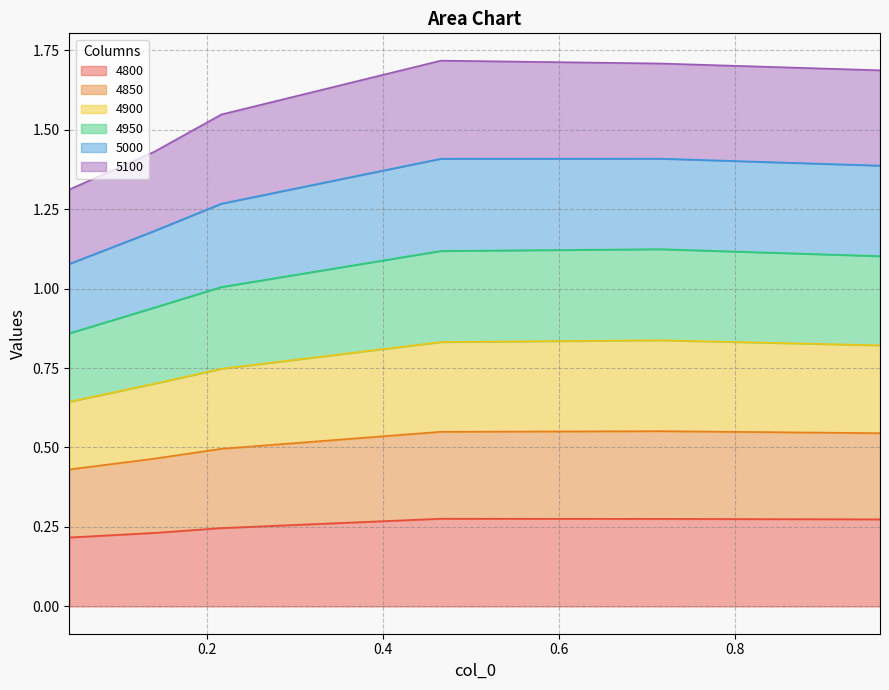

The value of 4800 at 0.4657534246575342 is 0.3. True or false?

True